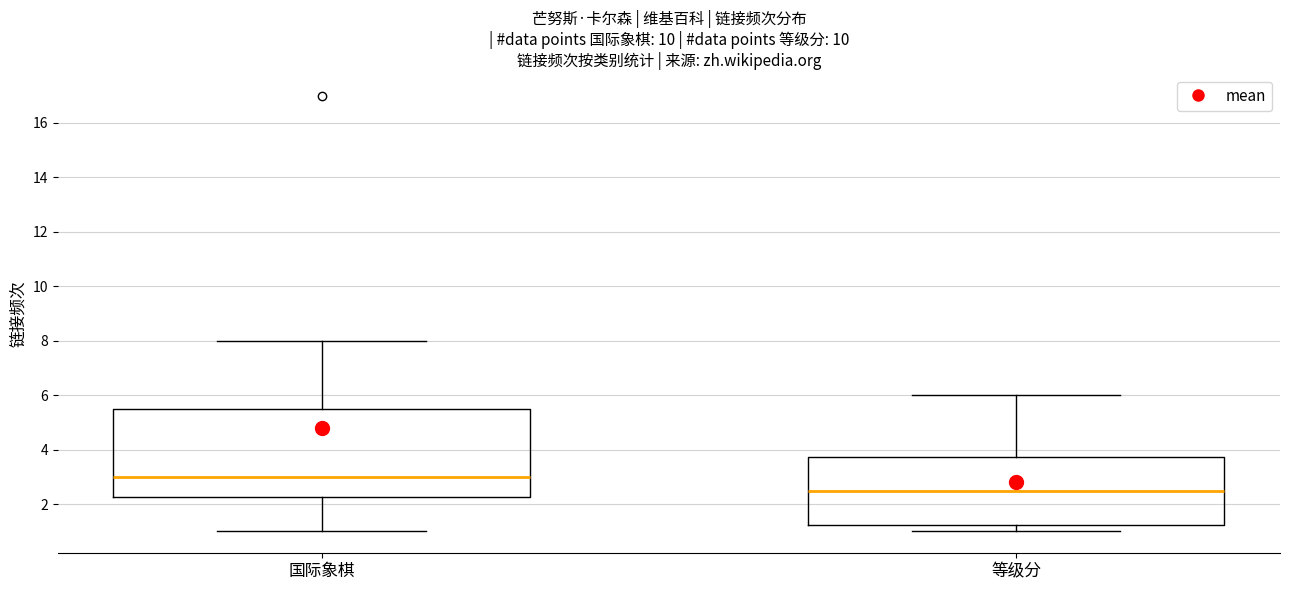

Reading left to right, read every box against the y-axis: the position of its median line, the range the box covers, and the ends of its whiskers. The values are not printed on the chart, so give them approximately, as read against the axis.

国际象棋: median 3.0, box 2.2 to 5.6, whiskers 1.0 to 8.0
等级分: median 2.6, box 1.2 to 3.8, whiskers 1.0 to 6.0